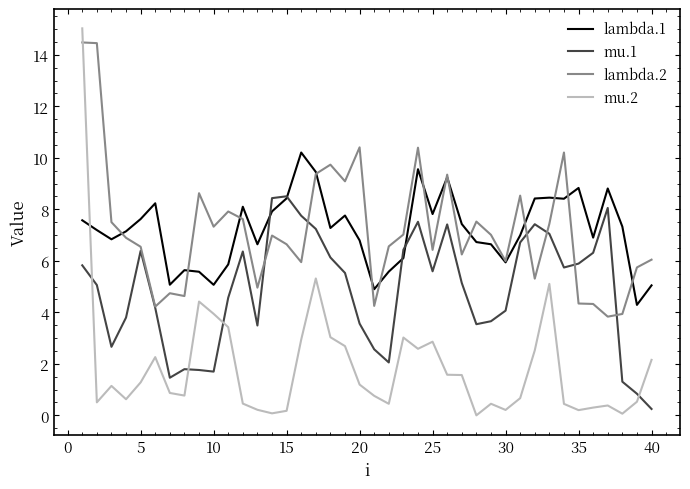

True or false: mu.2 and lambda.1 intersect in this chart.

True